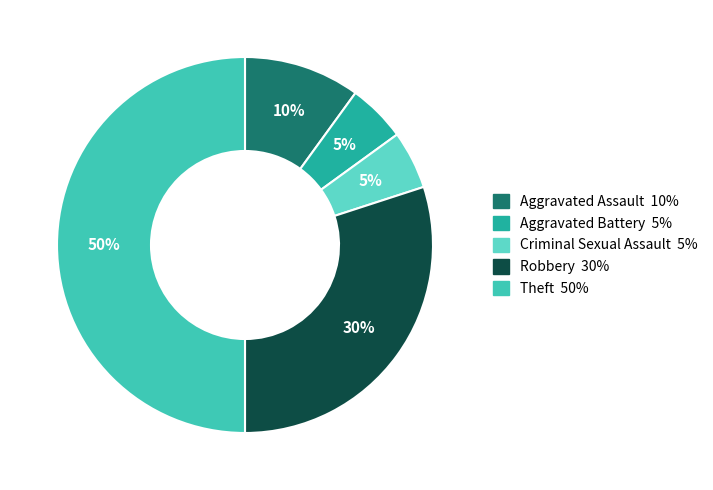

Approximately how many times larger is the value at Theft compared to Criminal Sexual Assault?

10.0